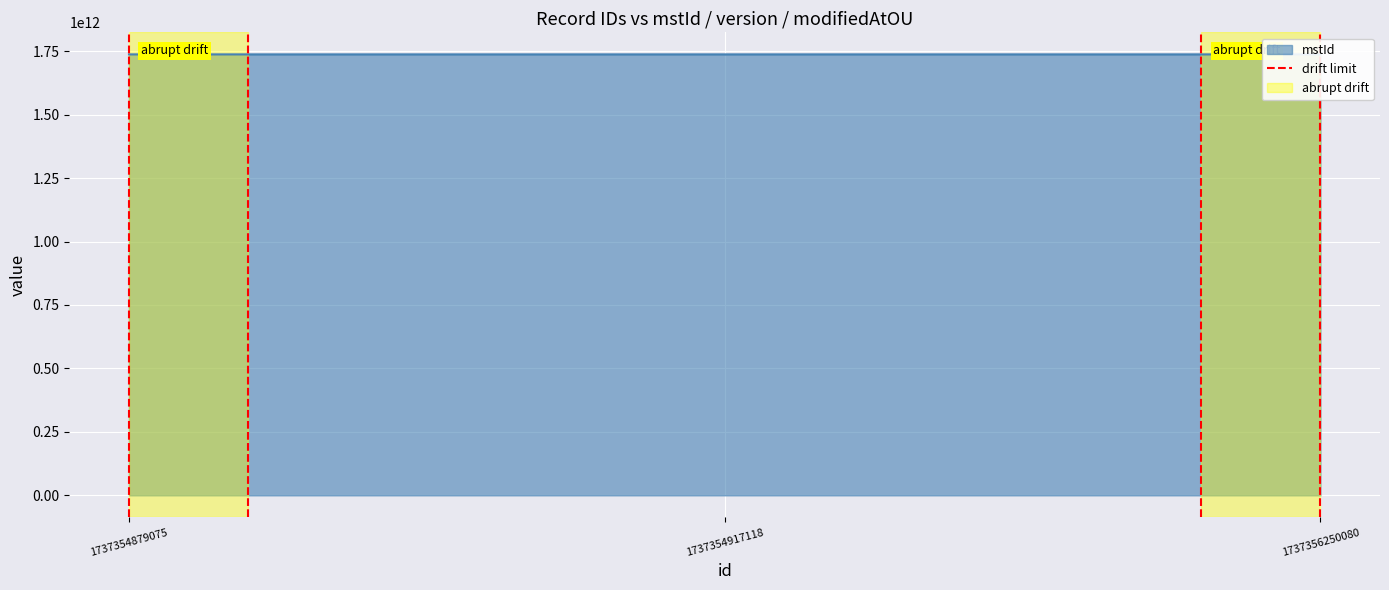

The chart shows a value of 1 at 1737354879075. True or false?

False